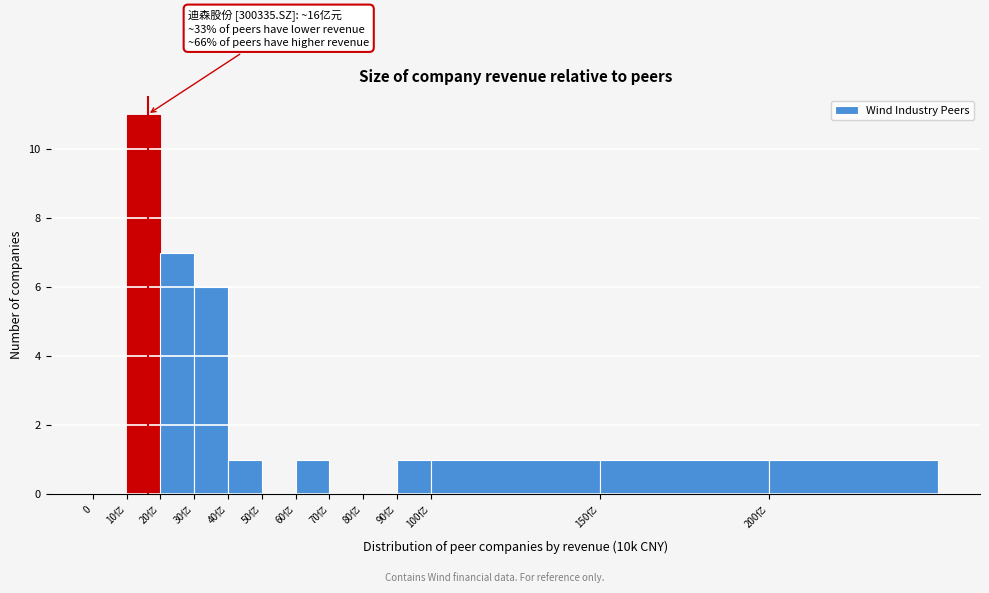

Reading right to left, what are all the values shown in this chart?

200亿=1	150亿=1	100亿=1	90亿=1	80亿=0	70亿=0	60亿=1	50亿=0	40亿=1	30亿=6	20亿=7	10亿=11	0=0